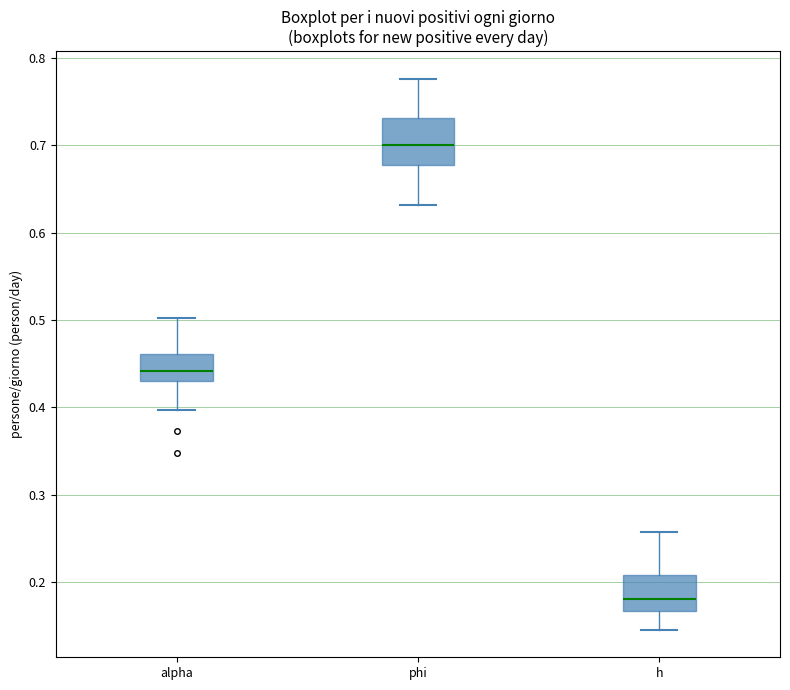

Reading left to right, read every box against the y-axis: the position of its median line, the range the box covers, and the ends of its whiskers. The values are not printed on the chart, so give them approximately, as read against the axis.

alpha: median 0.44, box 0.43 to 0.46, whiskers 0.40 to 0.50
phi: median 0.70, box 0.68 to 0.73, whiskers 0.63 to 0.78
h: median 0.18, box 0.17 to 0.21, whiskers 0.15 to 0.26